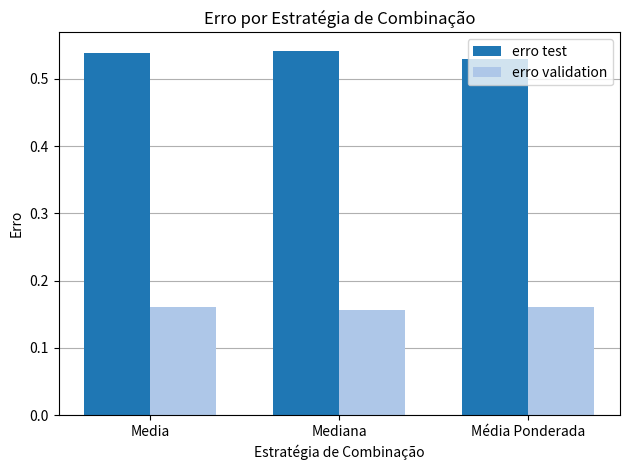

How many groups of bars are there?

3